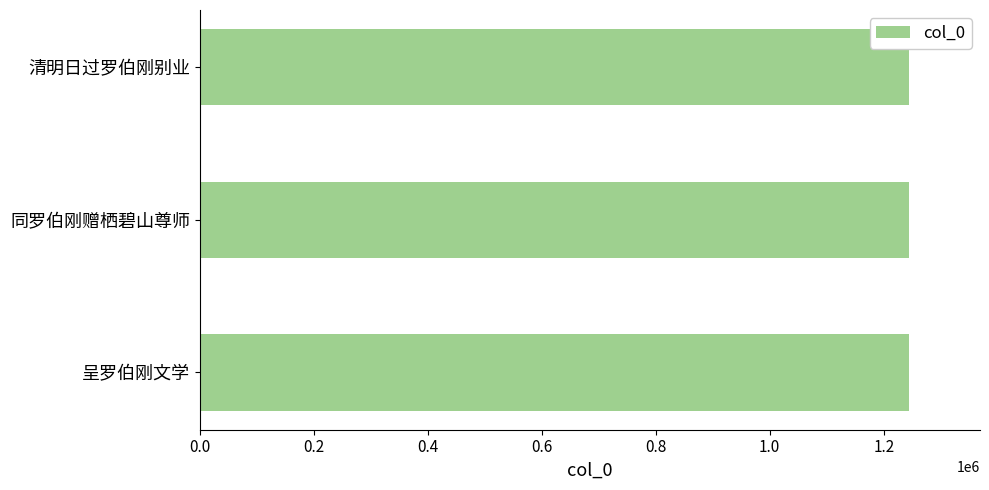

Is it true that the value at 同罗伯刚赠栖碧山尊师 is 470434?

False